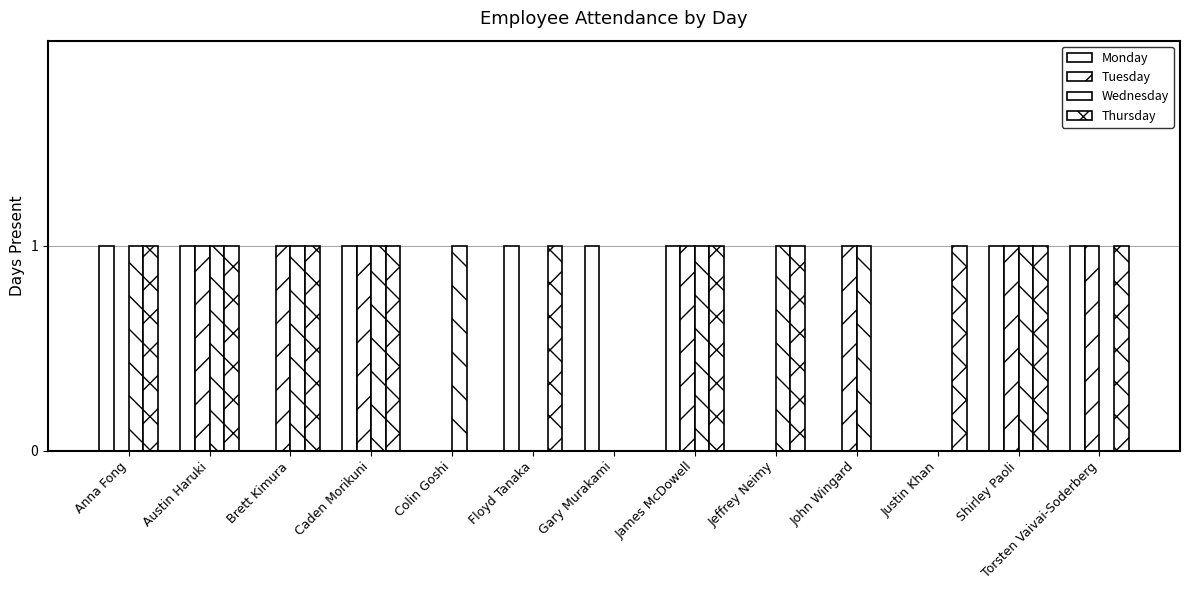

What is the sum of the Monday values at Gary Murakami and Anna Fong?

2